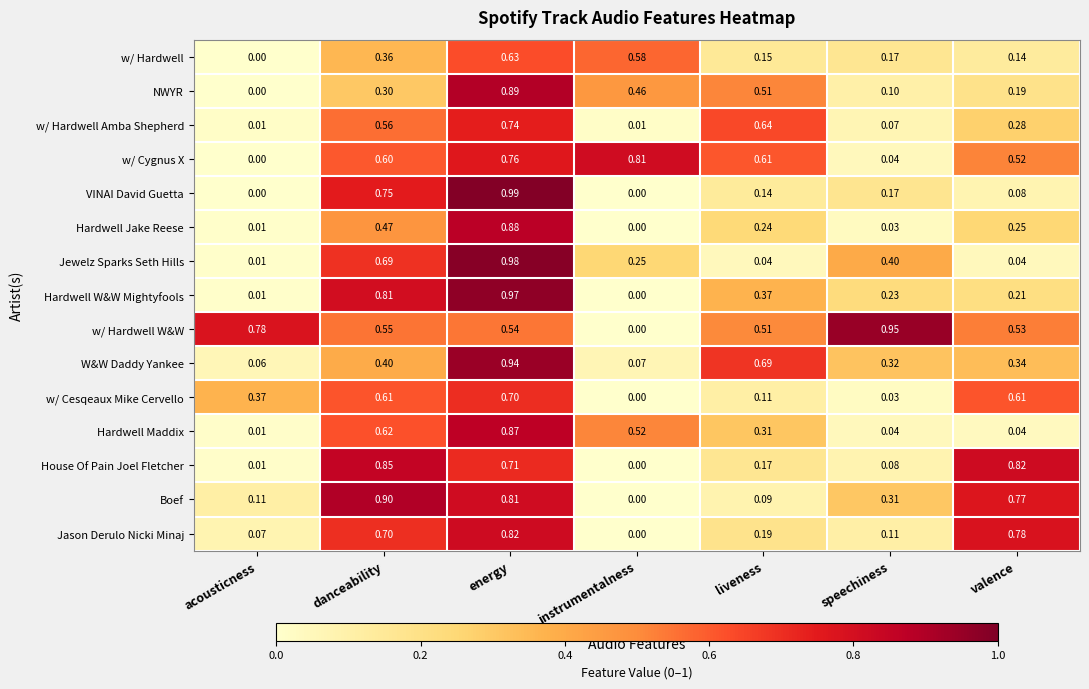

Rank the series at energy from lowest to highest value.

w/ Hardwell W&W, w/ Hardwell, w/ Cesqeaux Mike Cervello, House Of Pain Joel Fletcher, w/ Hardwell Amba Shepherd, w/ Cygnus X, Boef, Jason Derulo Nicki Minaj, Hardwell Maddix, Hardwell Jake Reese, NWYR, W&W Daddy Yankee, Hardwell W&W Mightyfools, Jewelz Sparks Seth Hills, VINAI David Guetta